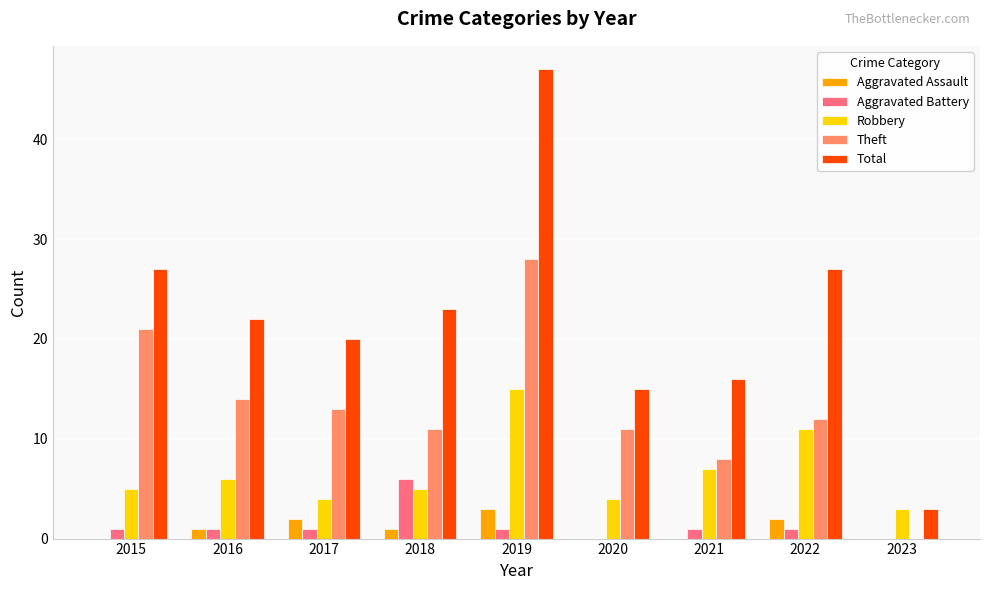

What is the greatest value displayed?

47